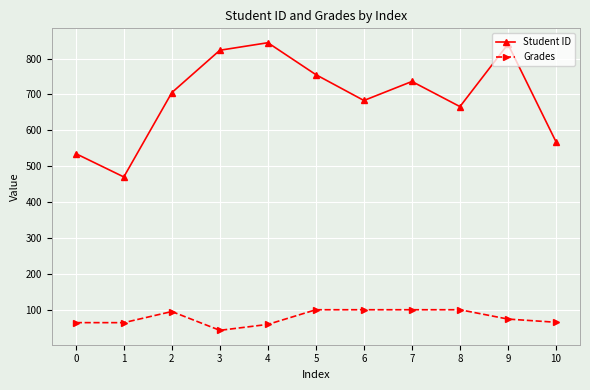

What is the difference between the second highest and minimum values in the Grades series?

57.4